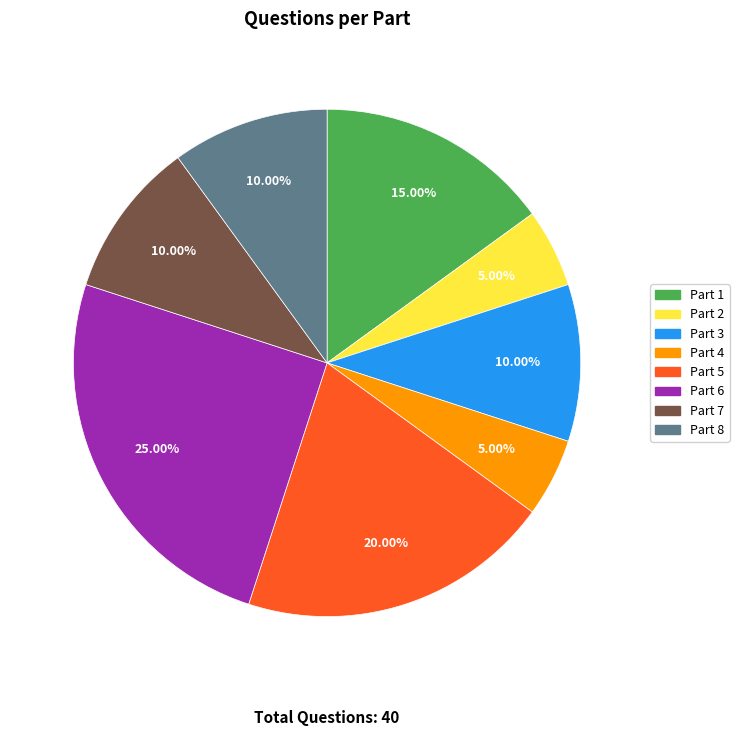

Which category has the biggest portion of the pie?

Part 6